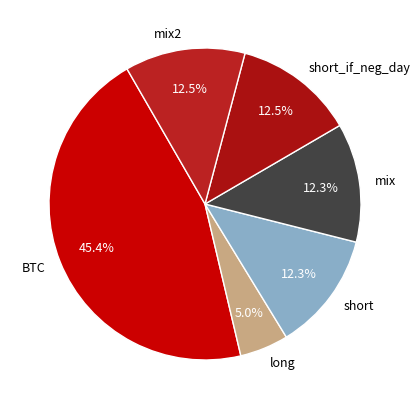

What percentage is the long slice, to the nearest percent?

5%